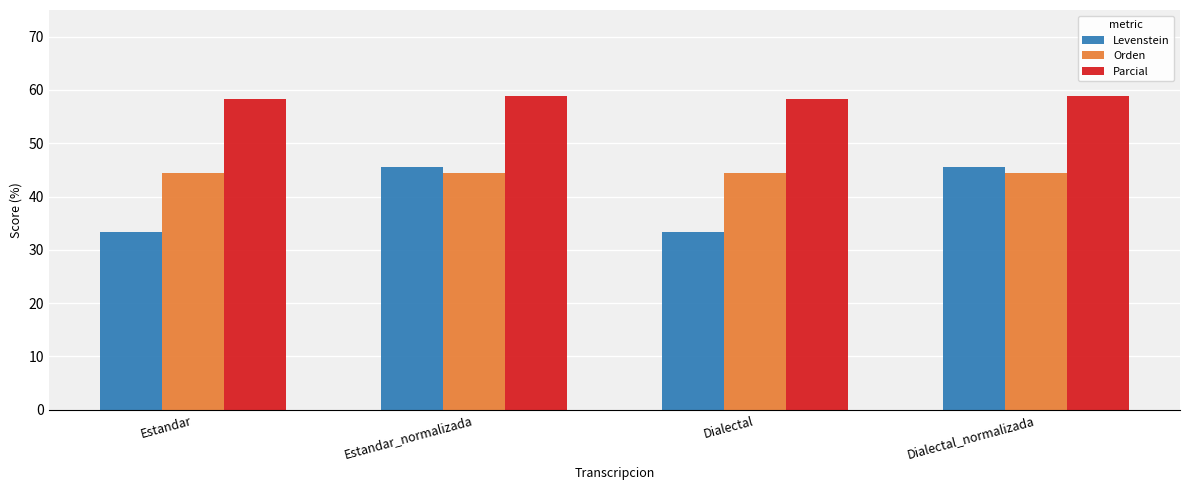

List the series in order of their overall mean, highest first.

Parcial, Orden, Levenstein